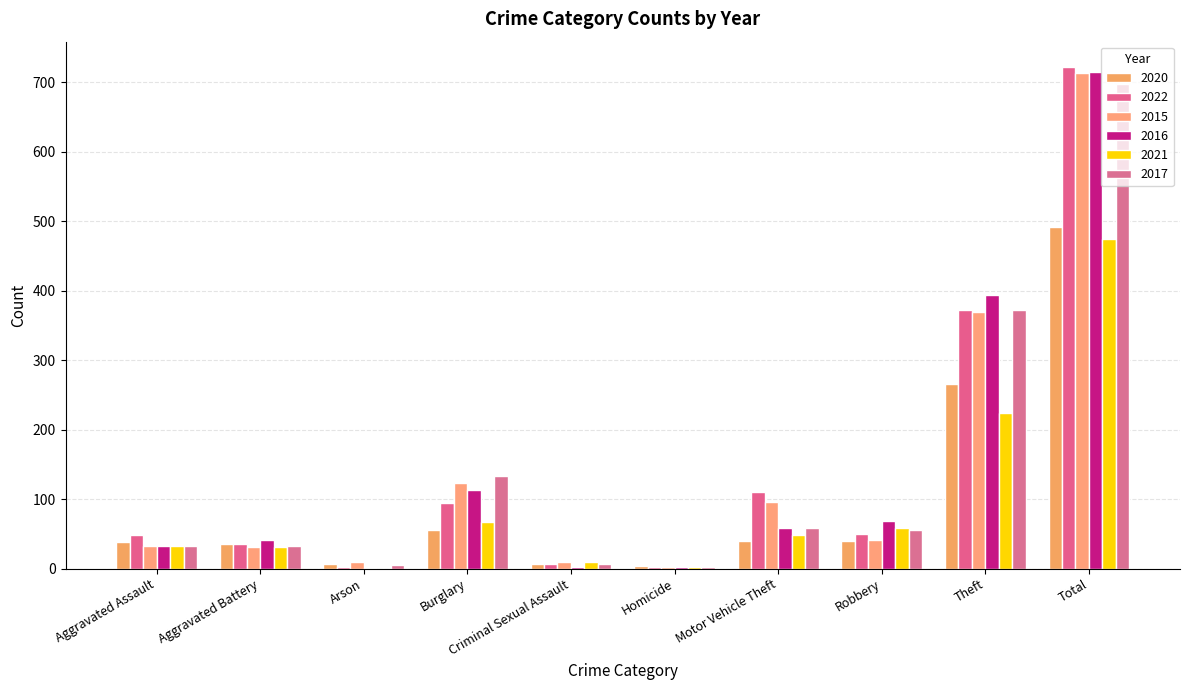

Rank the series by their maximum value, from highest to lowest.

2022, 2016, 2015, 2017, 2020, 2021